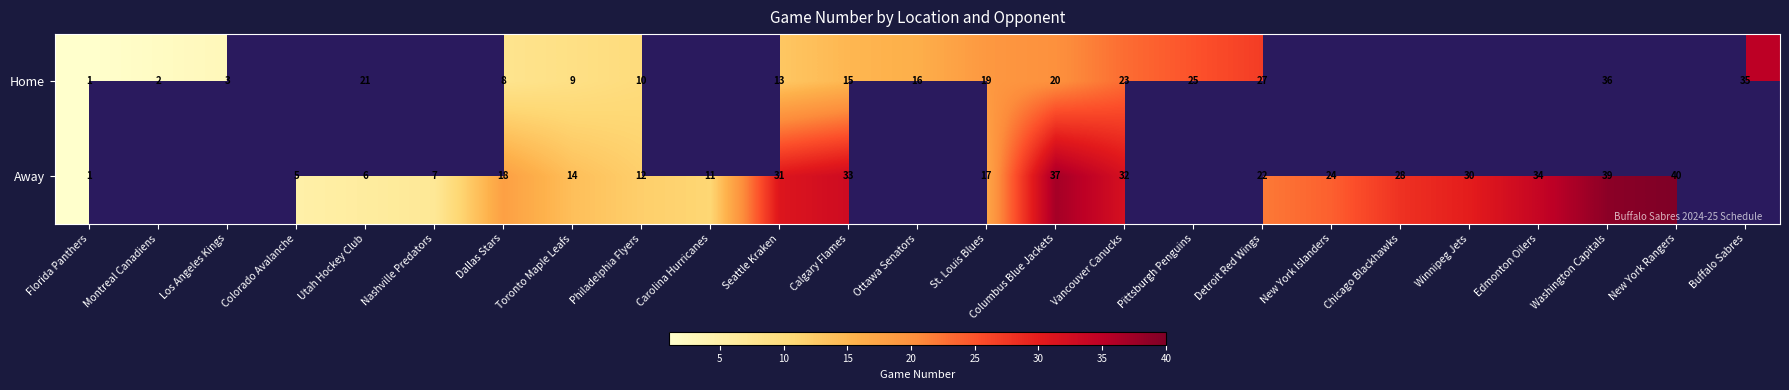

The value of Away at New York Rangers is 22. True or false?

False